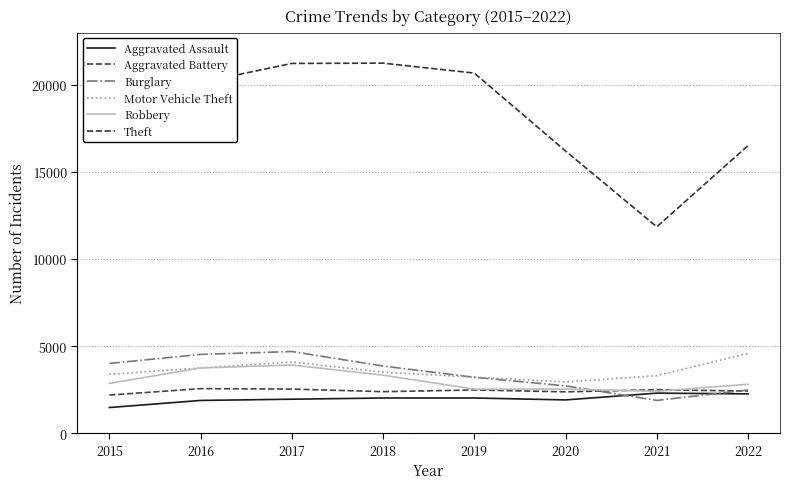

What is the difference between the maximum and minimum values in the Aggravated Assault series?

827